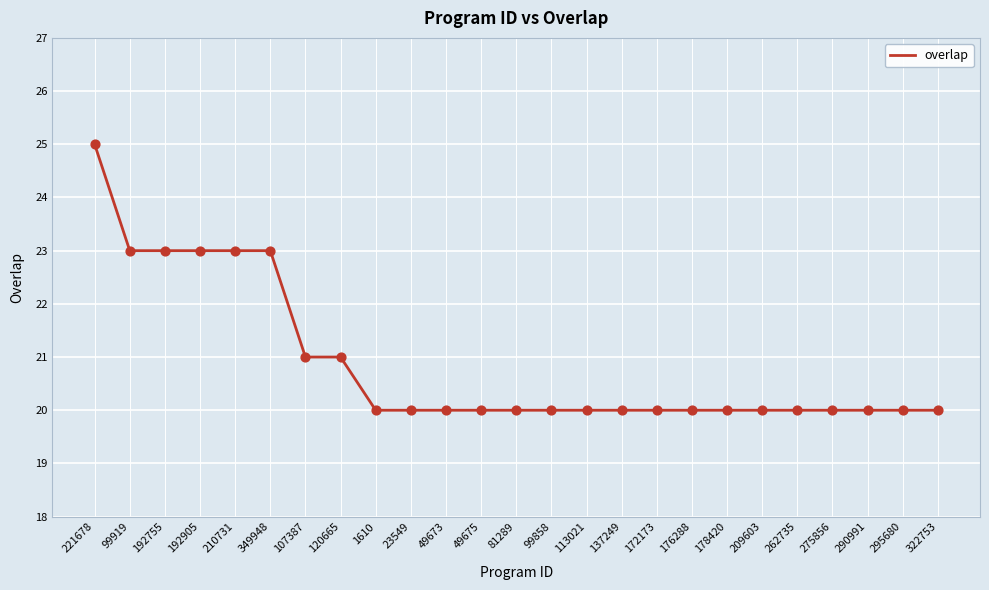

What is the ratio of the value at 176288 to the value at 99919?

0.9